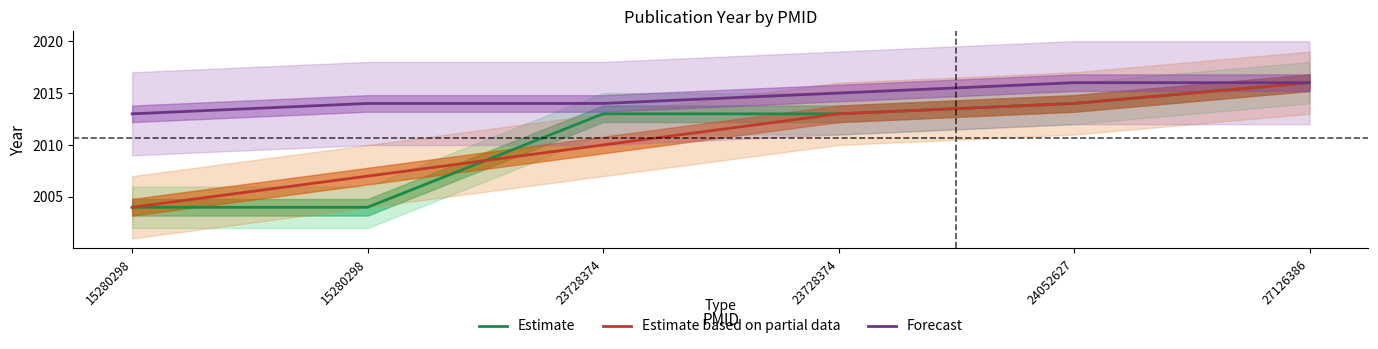

What is the total value across all series at 15280298?

6021